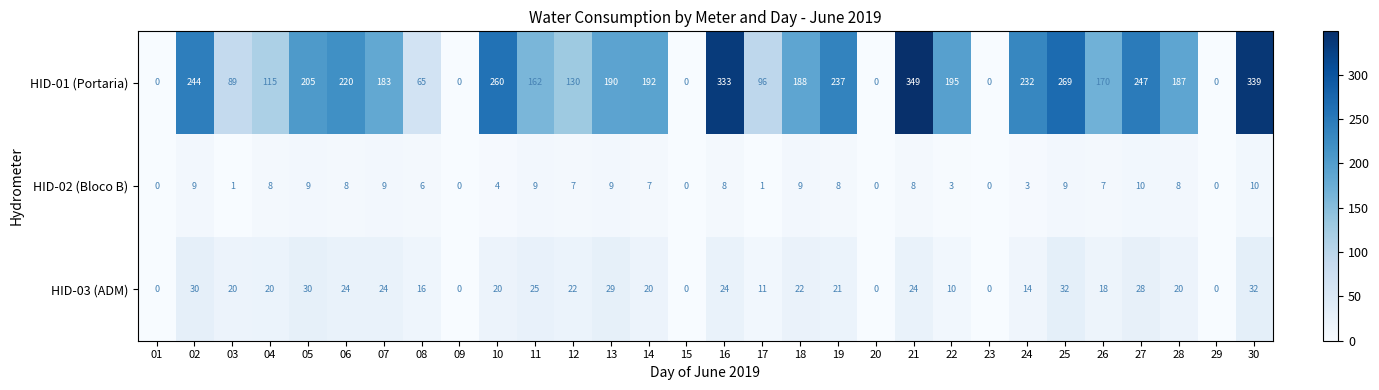

Between 08 and 23, which series saw the biggest shift?

HID-01 (Portaria)